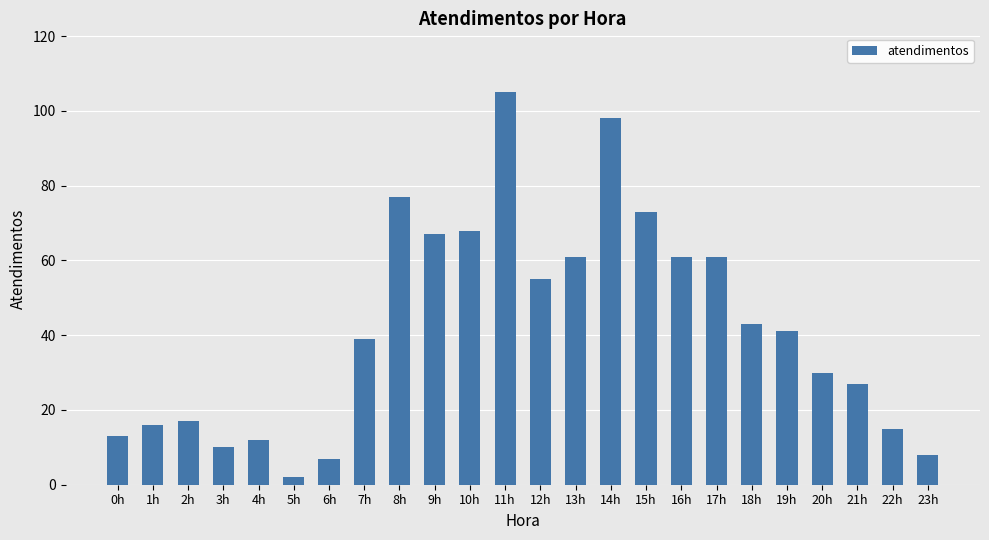

The chart shows a value of 61 at 16h. True or false?

True